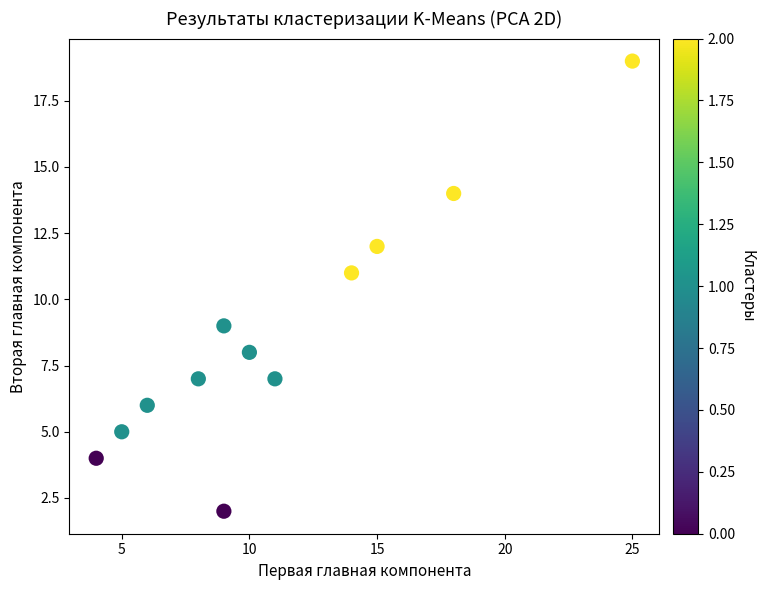

What is the average Y value?

9